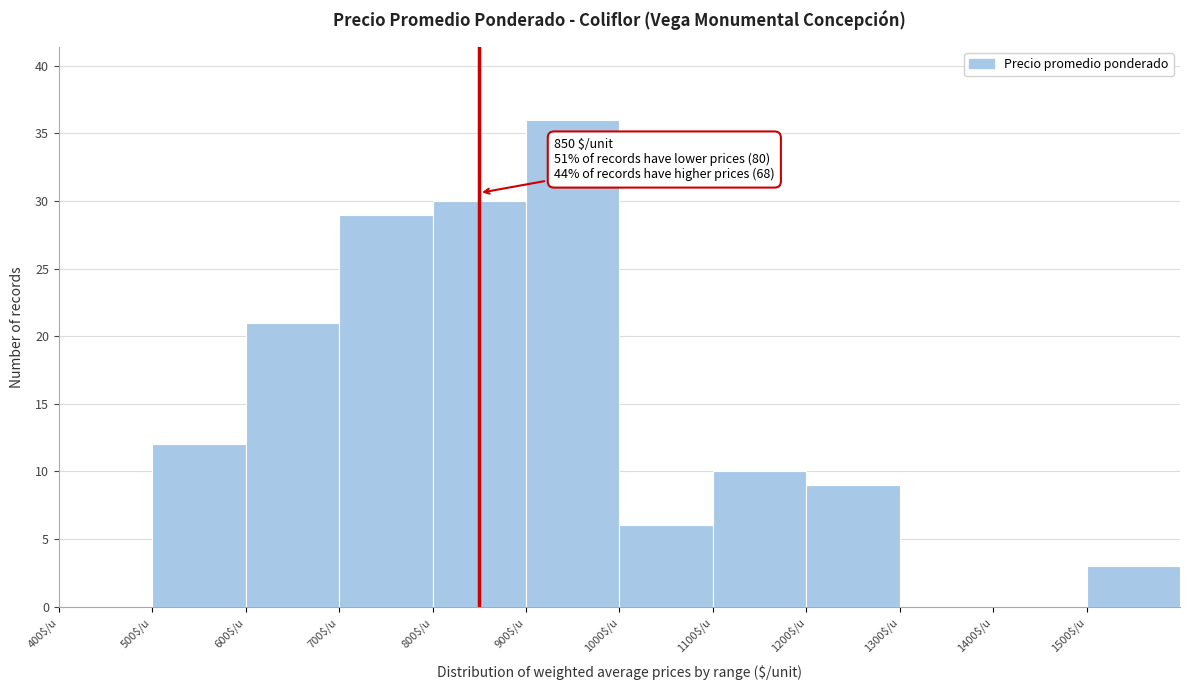

Over which range of the x-axis is the bar tallest?

900 to 1000